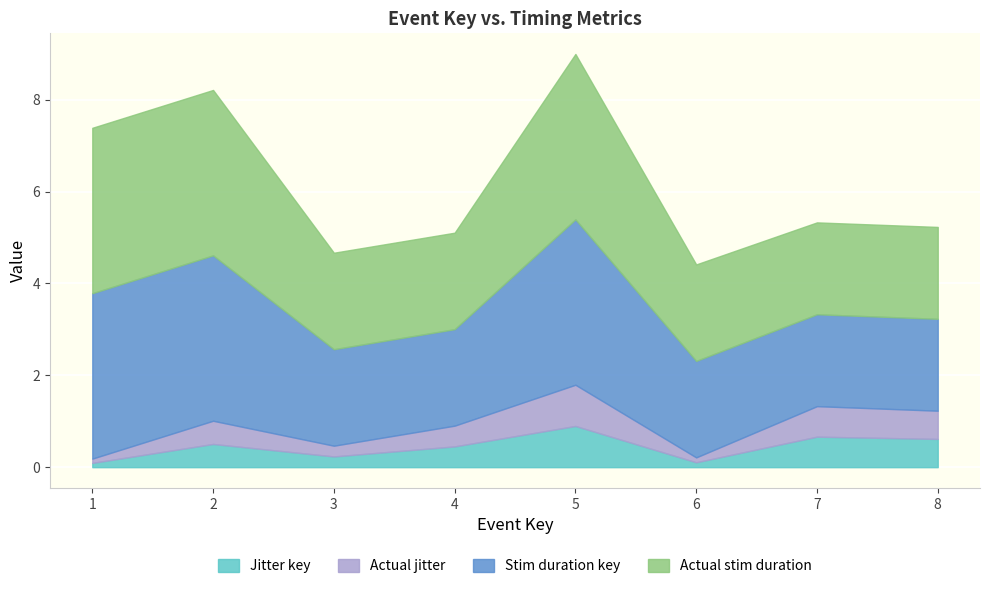

Between which two adjacent categories do Jitter key and Actual jitter first intersect?

1 and 2